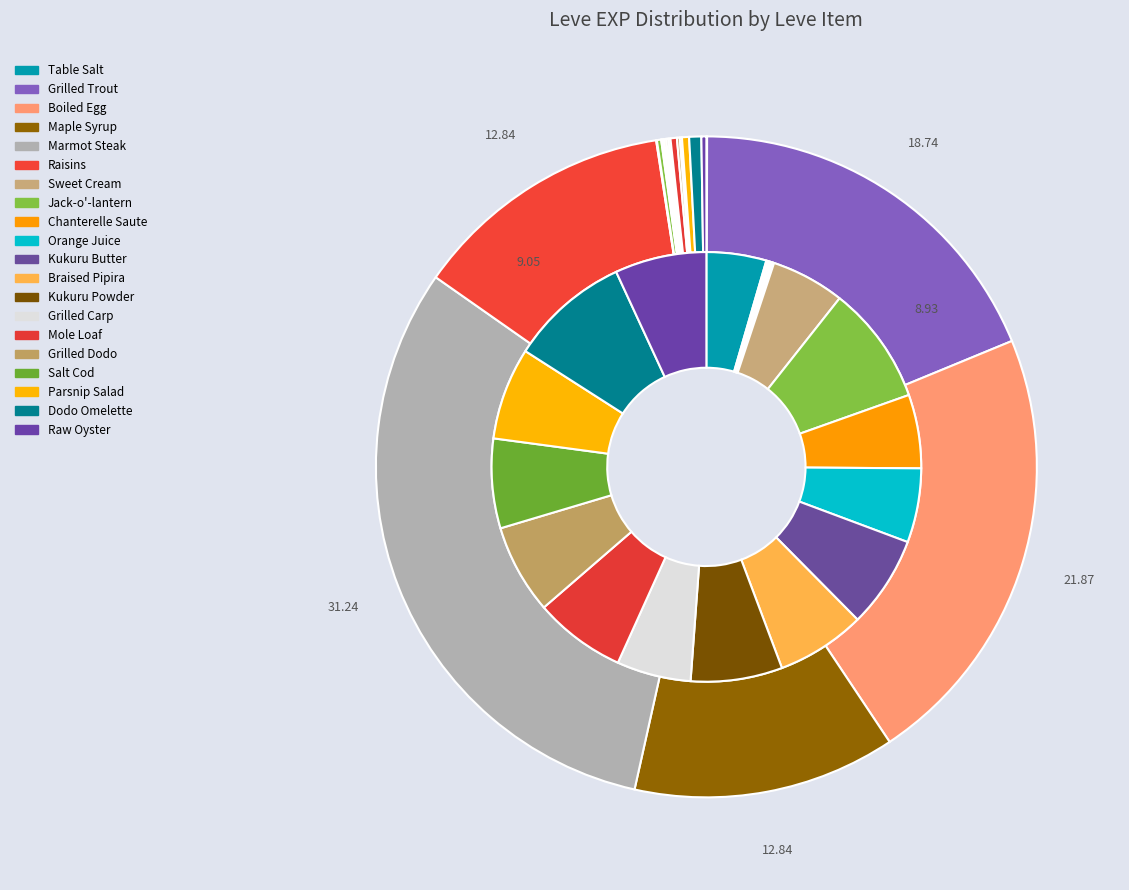

To the nearest percent, what is the combined percentage of Grilled Carp and Braised Pipira?

12%